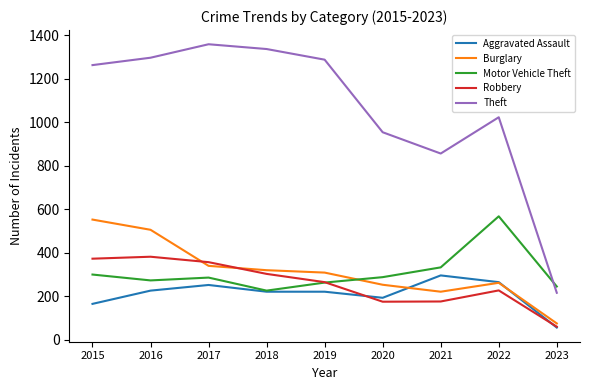

The value of Robbery at 2017 is 596. True or false?

False